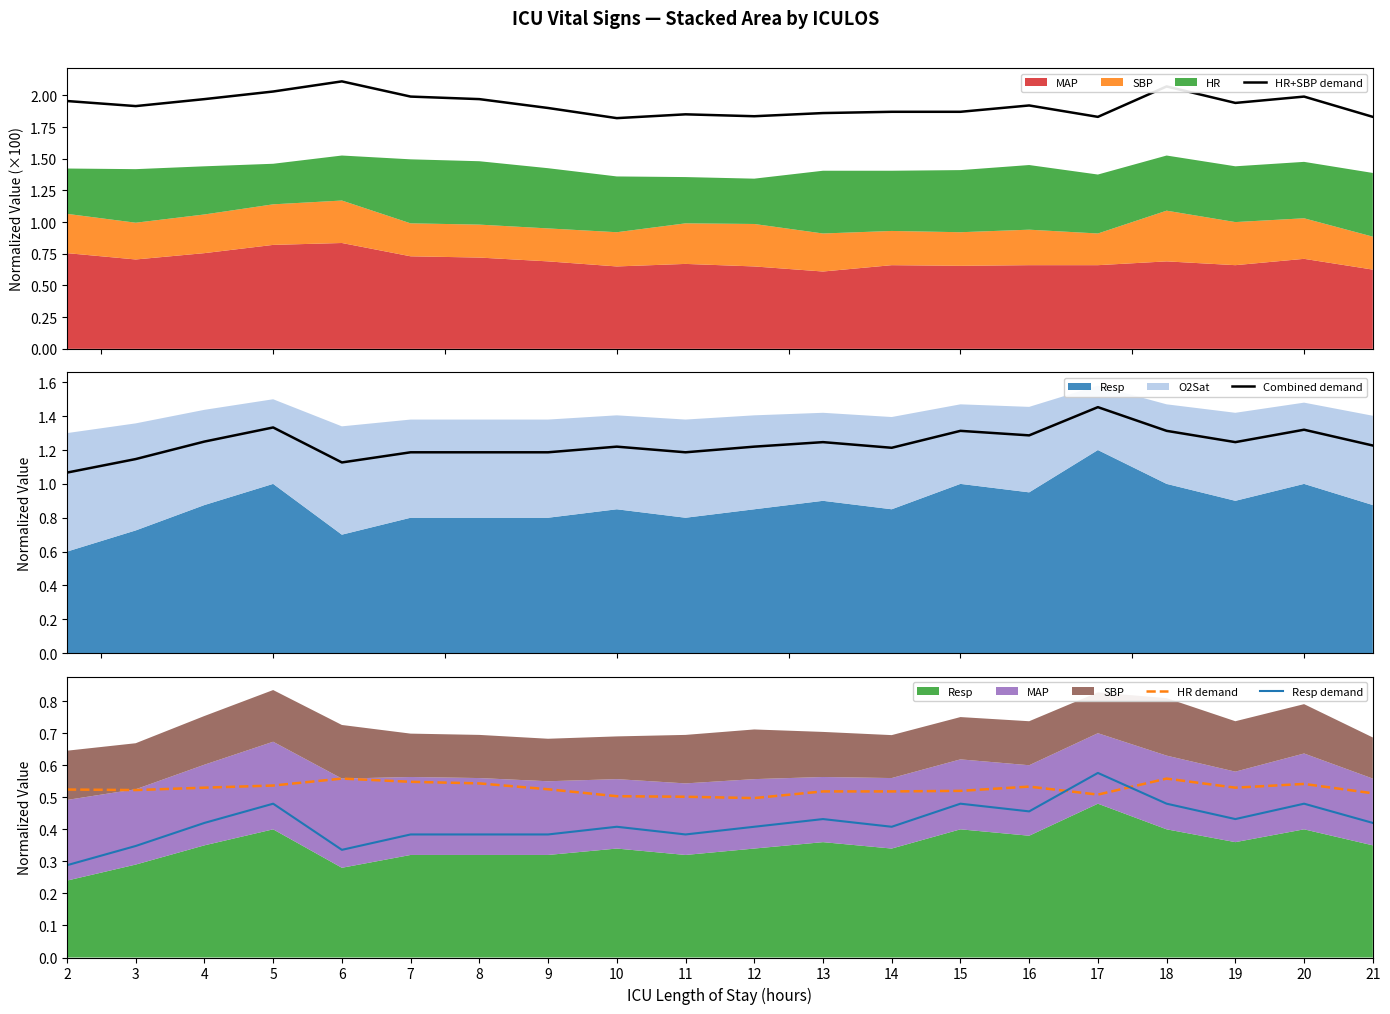

List the series in order of their peak value, lowest first.

HR demand, Resp demand, Combined demand, HR+SBP demand